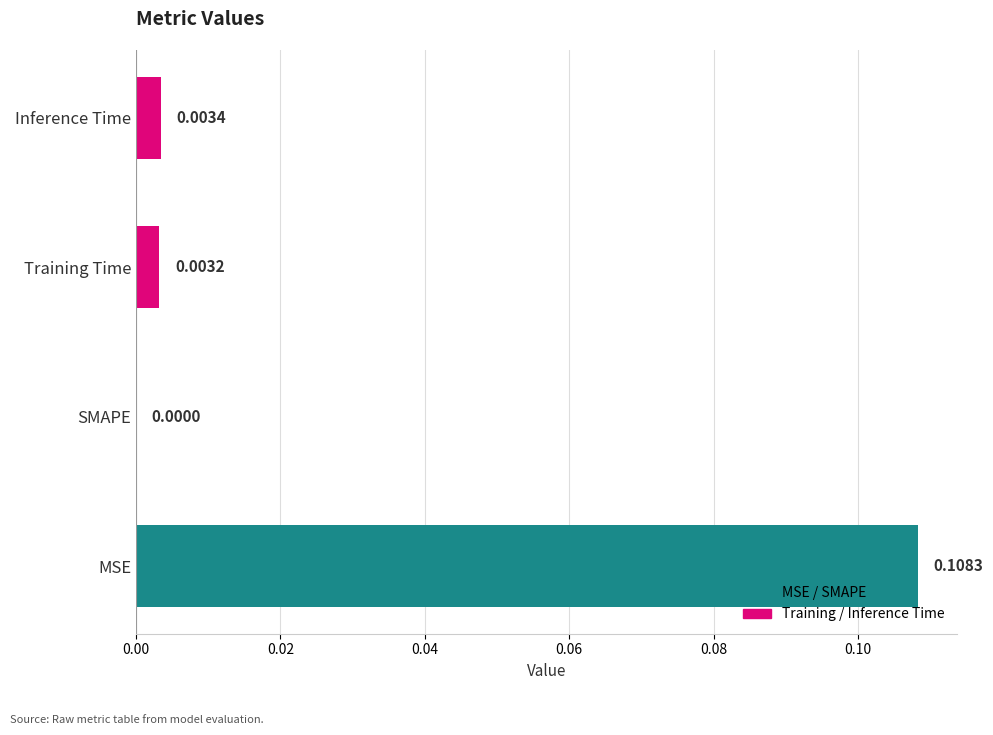

At which label is the value closest to 0?

SMAPE